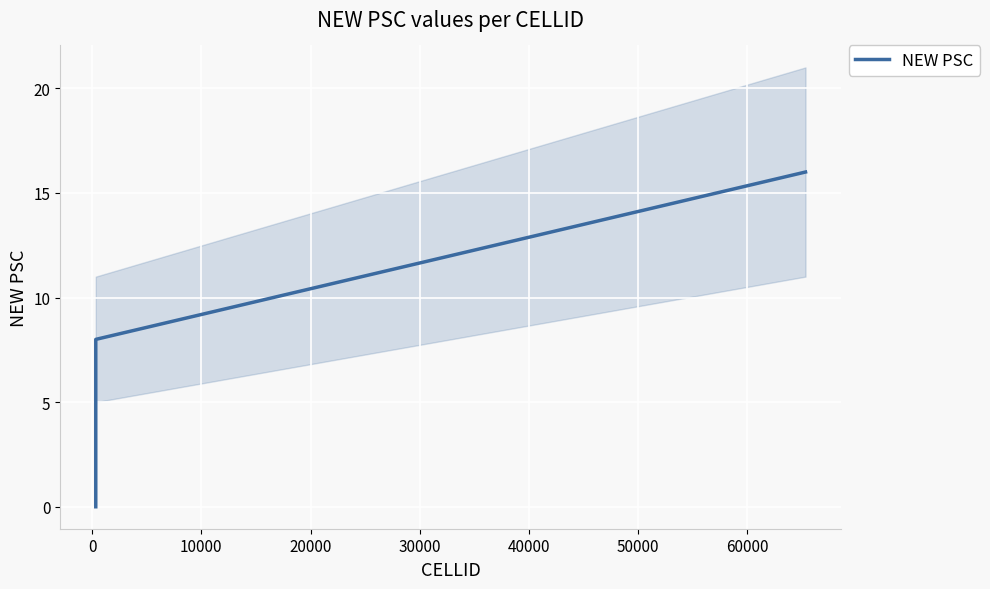

Is this an area chart (filled region under the line)?

No